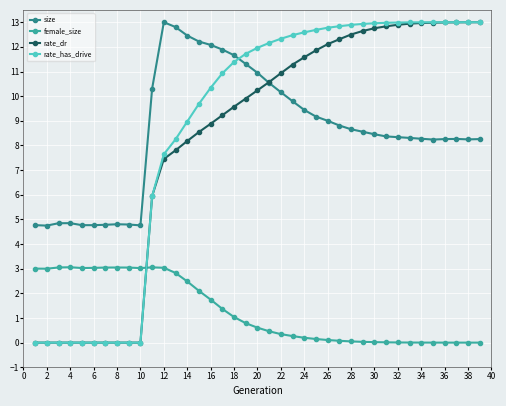

What is the maximum value shown in the chart?

13.0